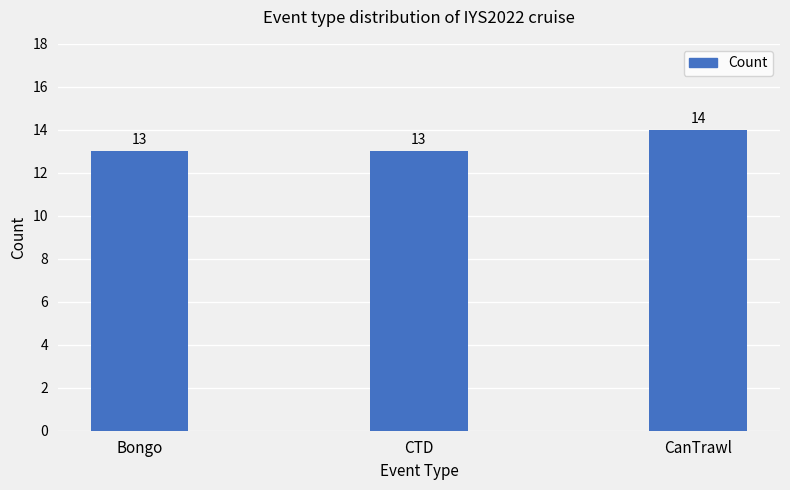

Which has a higher value, CanTrawl or CTD?

CanTrawl